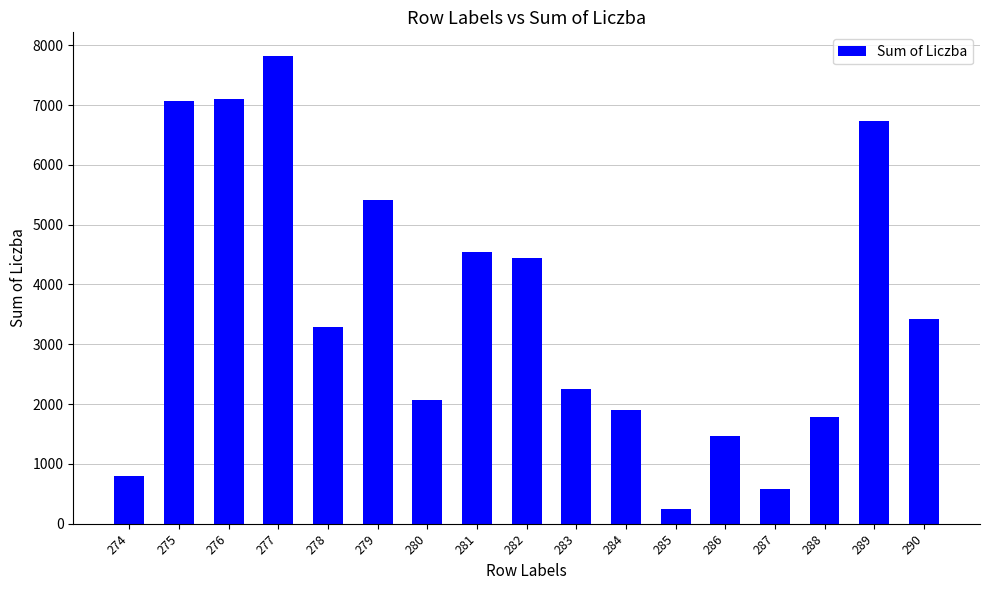

Which category has the lowest value across all series?

285